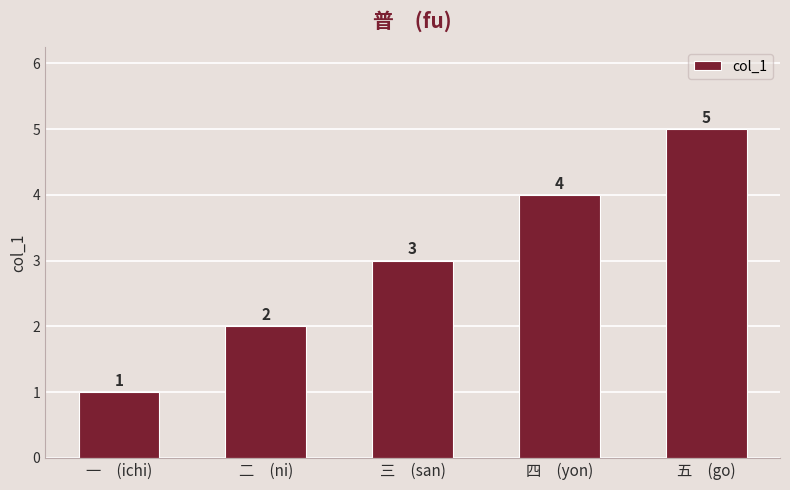

How many data points are less than 3?

2